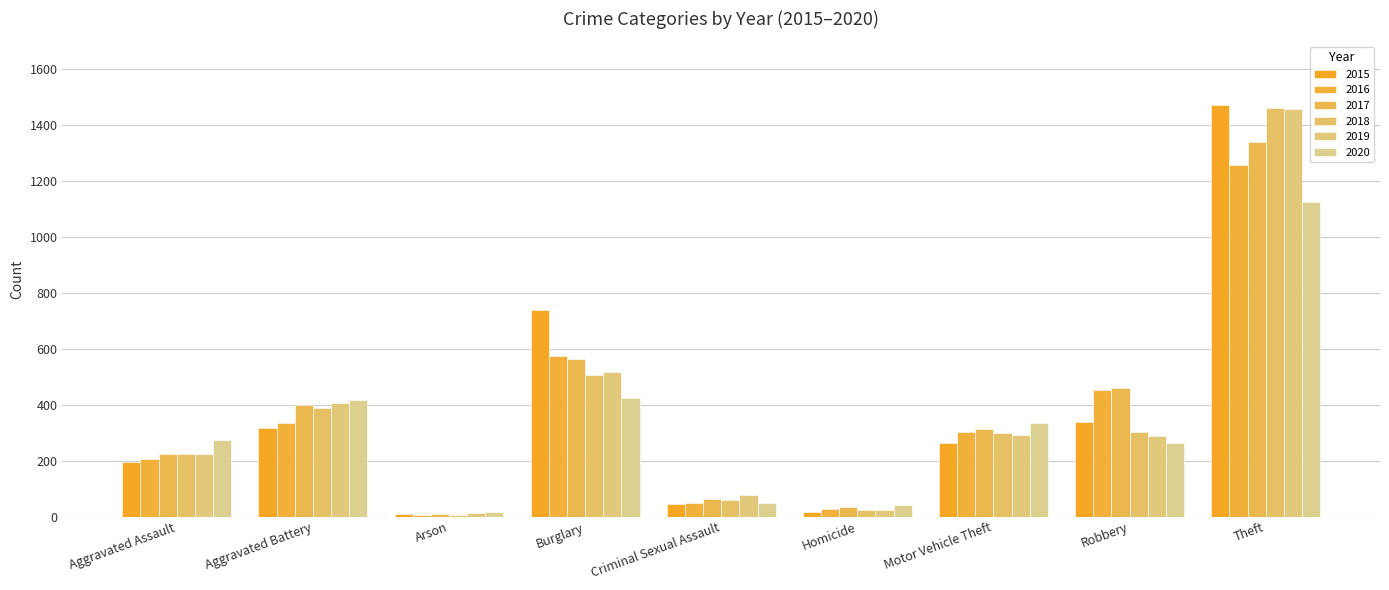

How many bars are there in total?

54